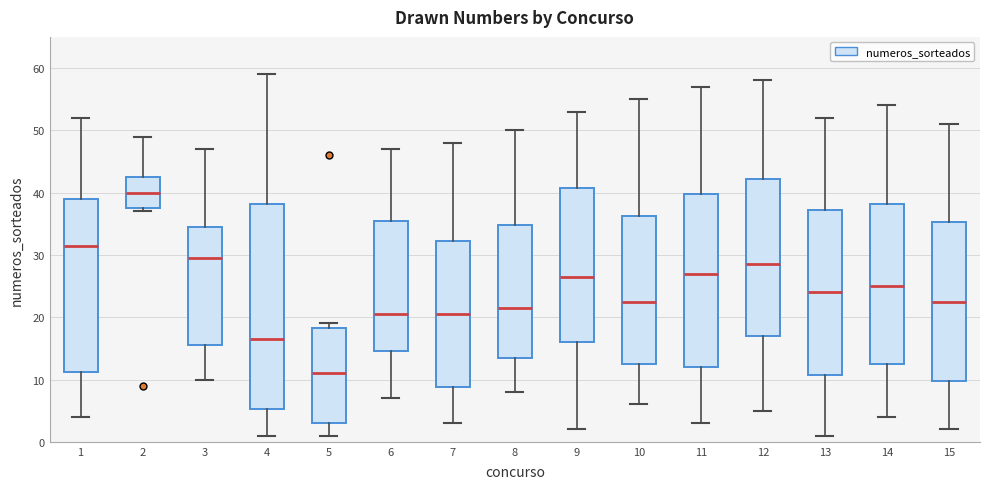

Which box's median line is the lowest?

5